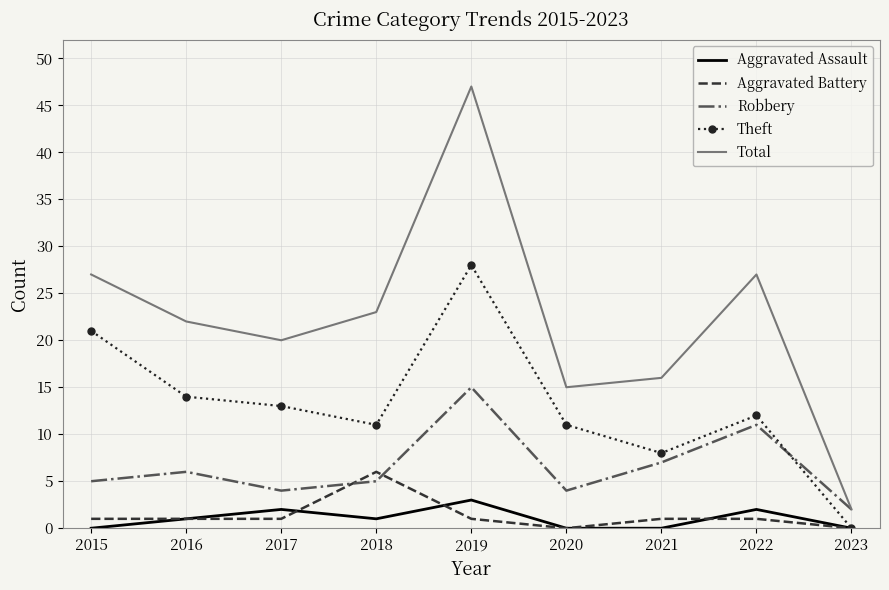

Which series changed the most between 2017 and 2023?

Total